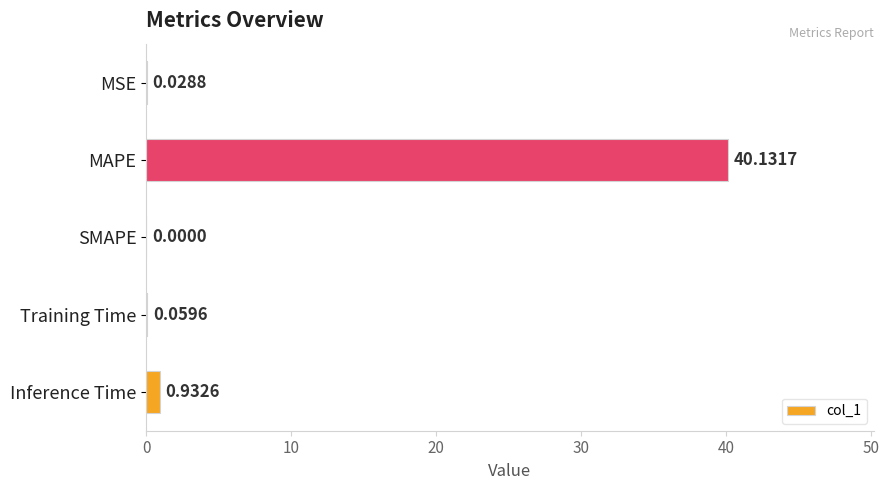

What is the change in value from MSE to Inference Time?

+0.9